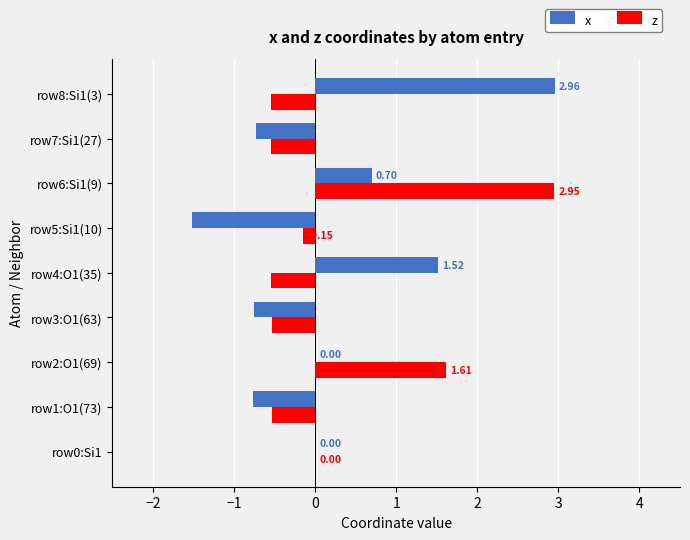

What is the sum of the z values at row2:O1(69) and row4:O1(35)?

1.1